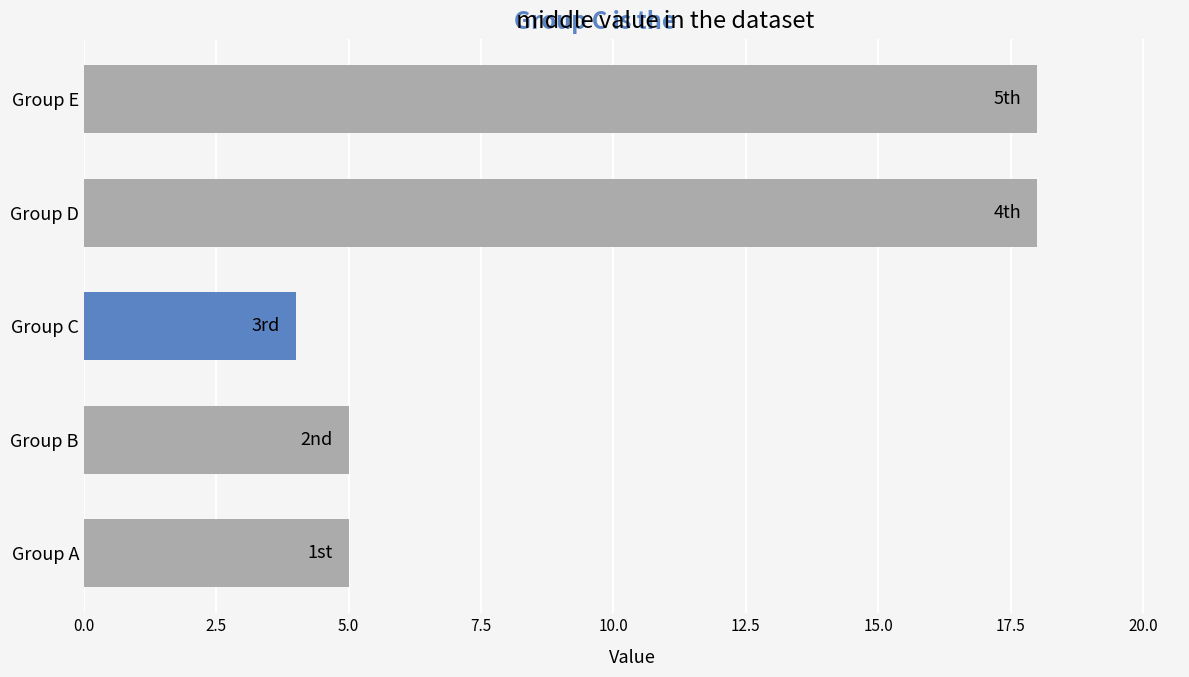

Does the chart contain any negative values?

No